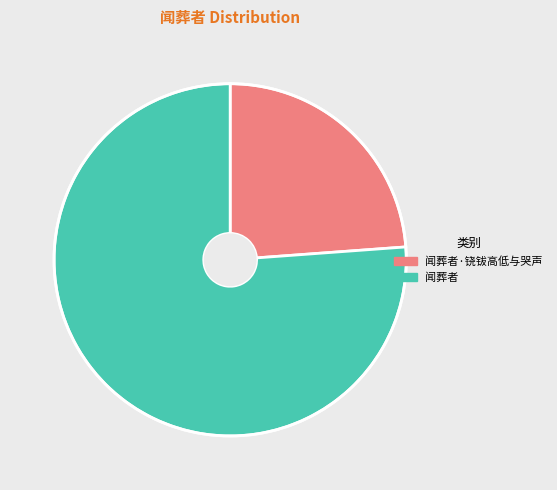

Rank the categories by value from lowest to highest.

闻葬者·铙钹高低与哭声, 闻葬者